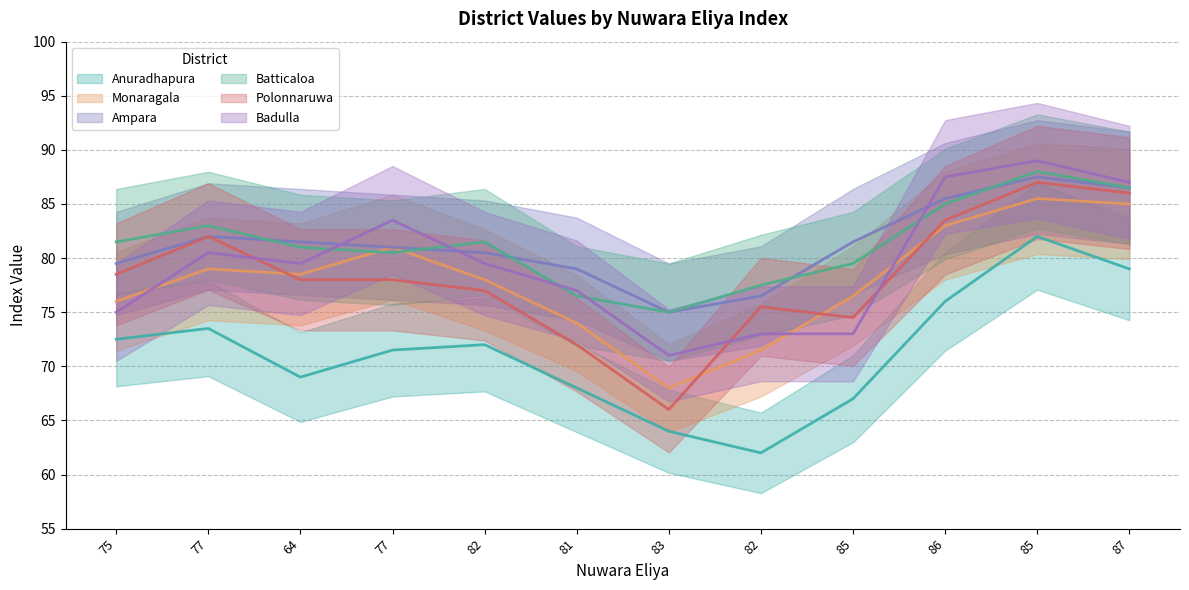

Is this an area chart (filled region under the line)?

No